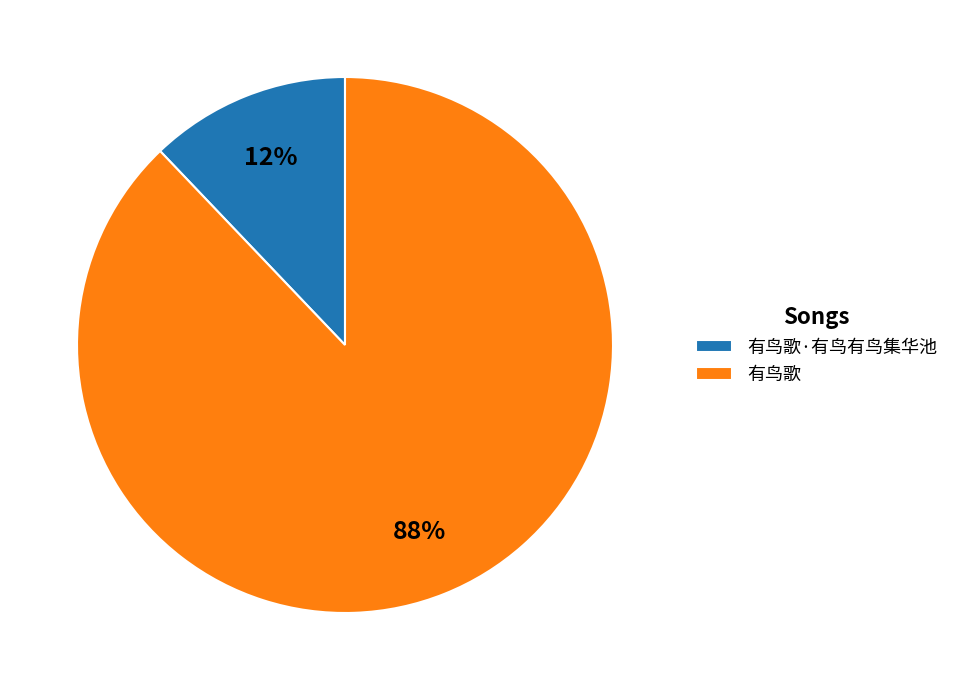

To the nearest percent, what is the difference between the largest and smallest slice percentages?

76%